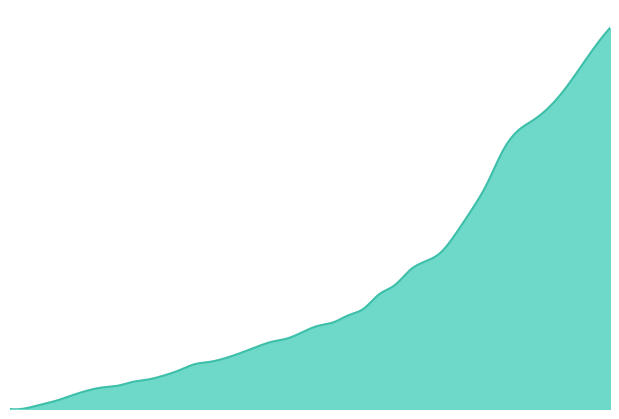

Does the chart display data point markers on the line(s)?

No